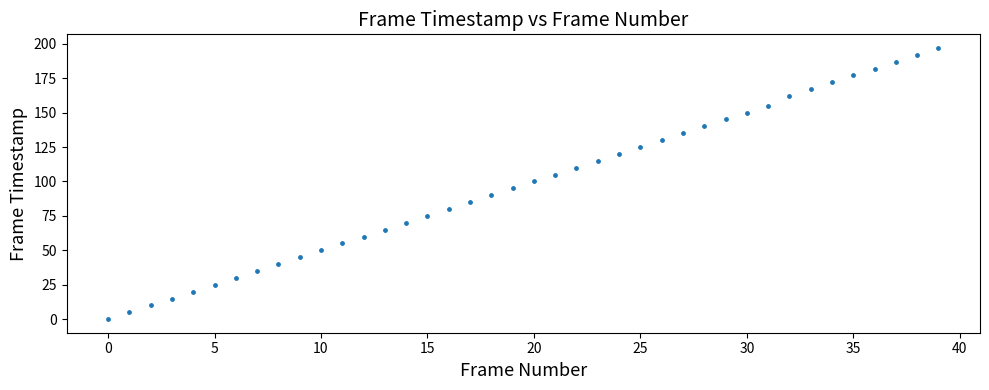

What is the range of Y values (max minus min)?

197